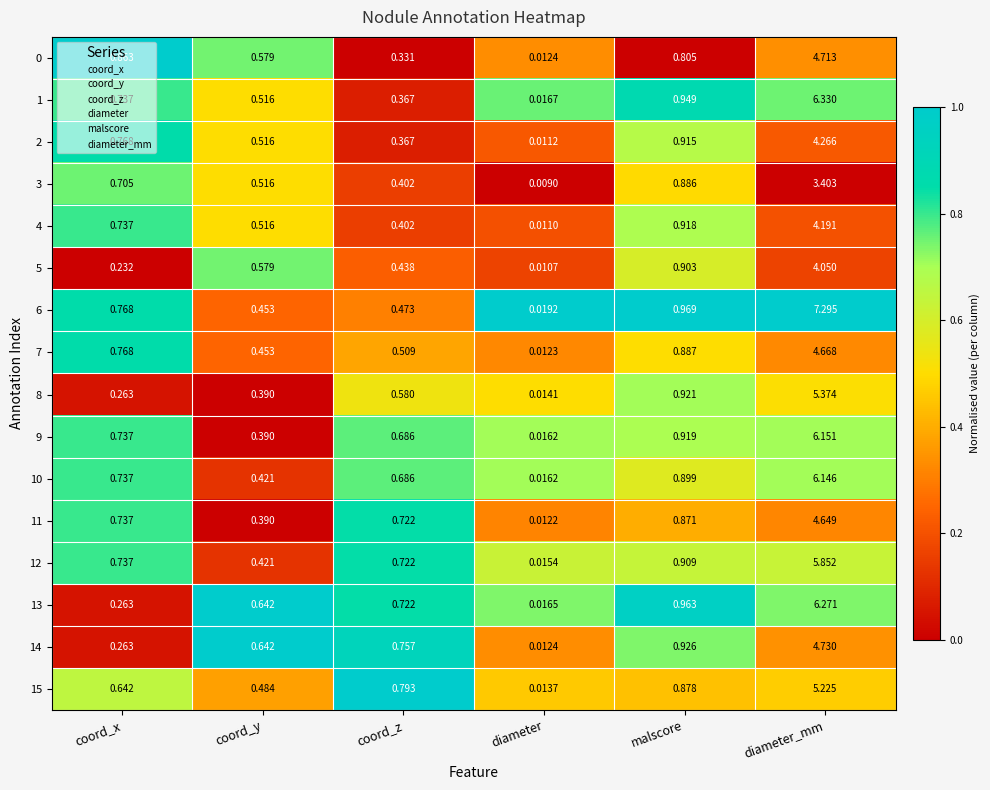

Is the value of 4 at malscore greater than the value of 12 at diameter?

Yes